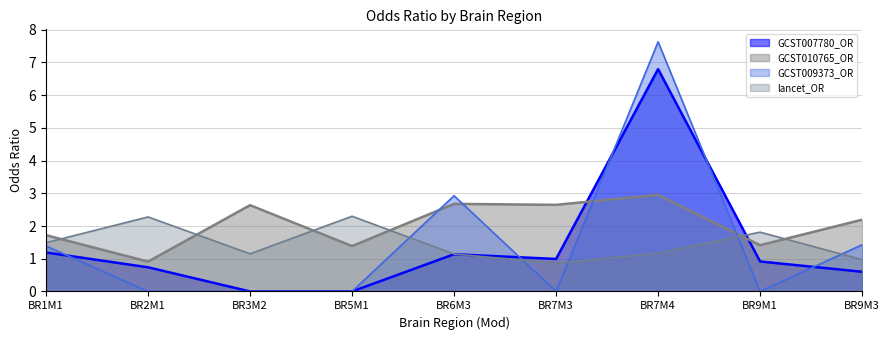

What is the sum of all lancet_OR values?

13.2